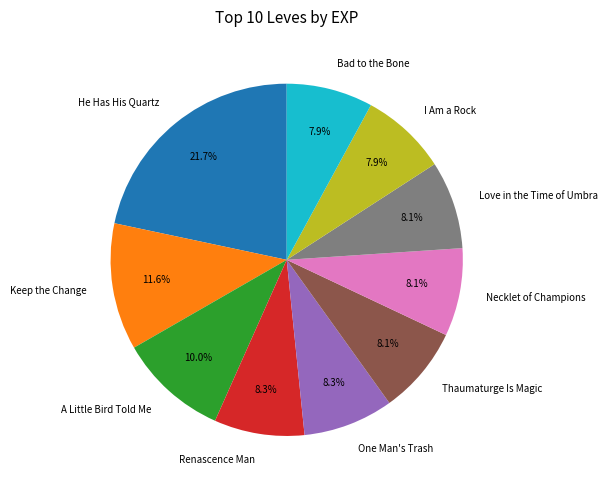

Which slice is the largest?

He Has His Quartz